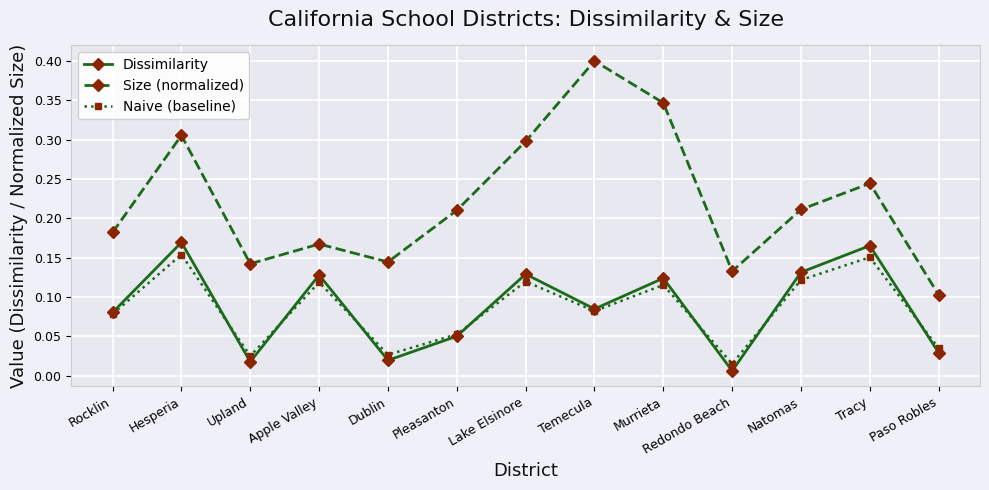

At which category is the sum across all series the highest?

Hesperia